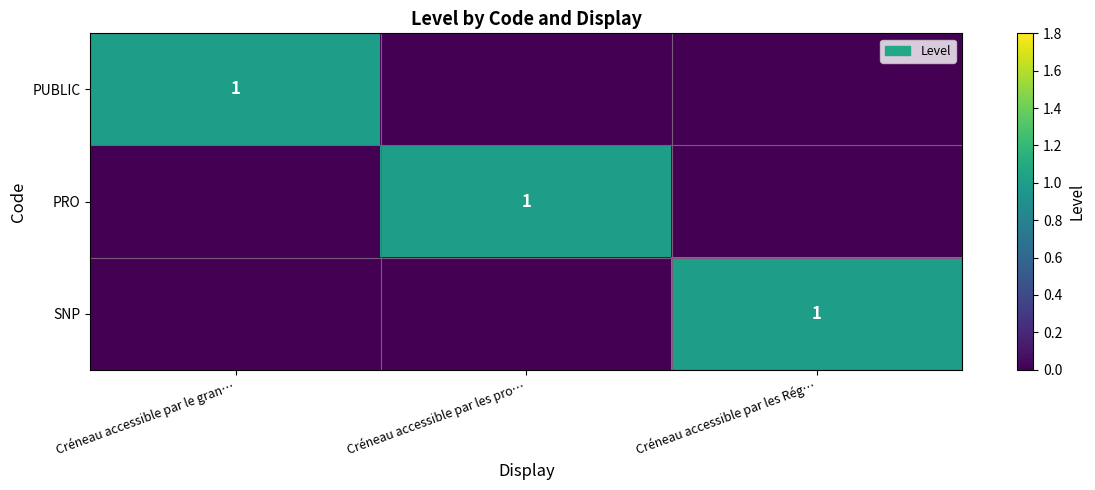

True or false: PUBLIC has a value of 1 at Créneau accessible par le gran….

True